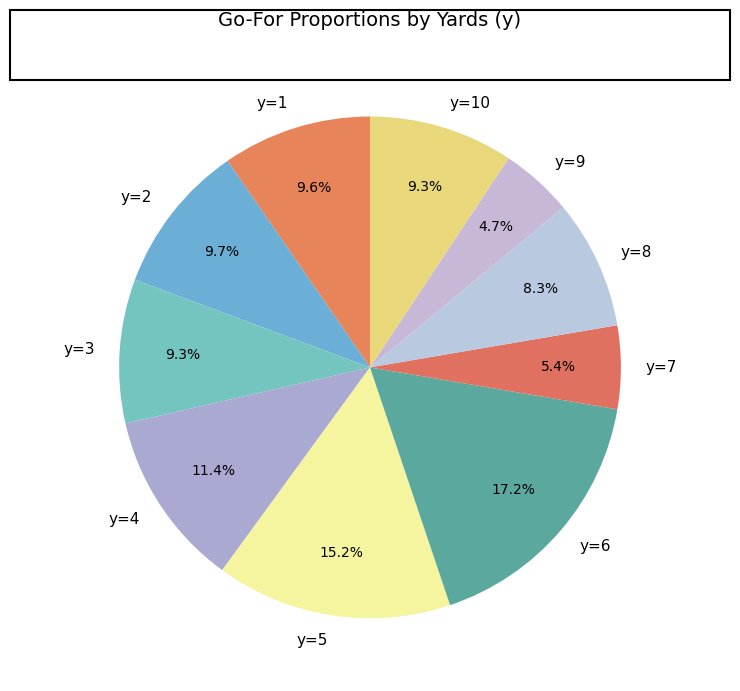

Does any single category account for the majority?

No